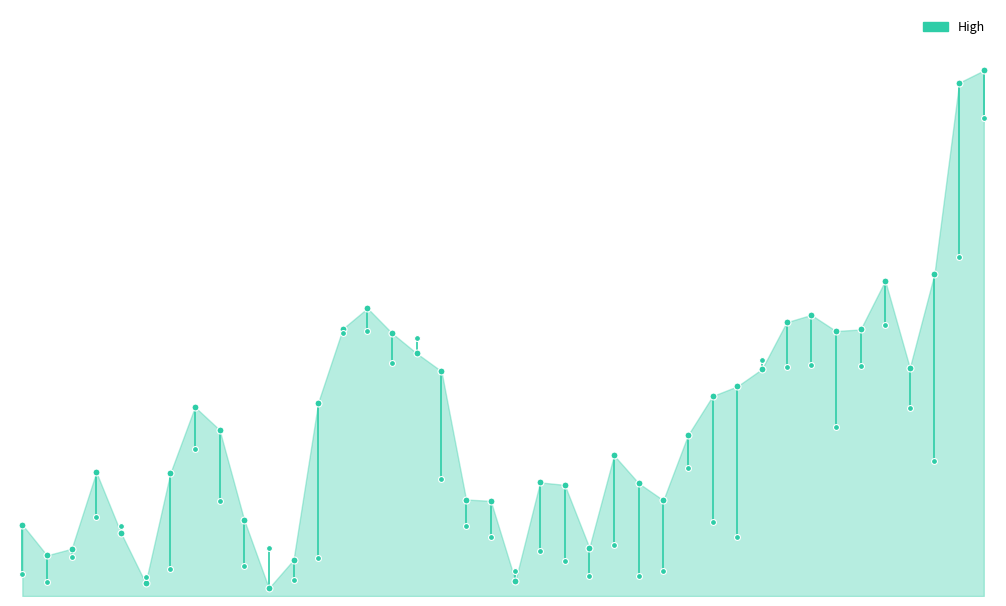

Which series contains the lowest Y value?

High